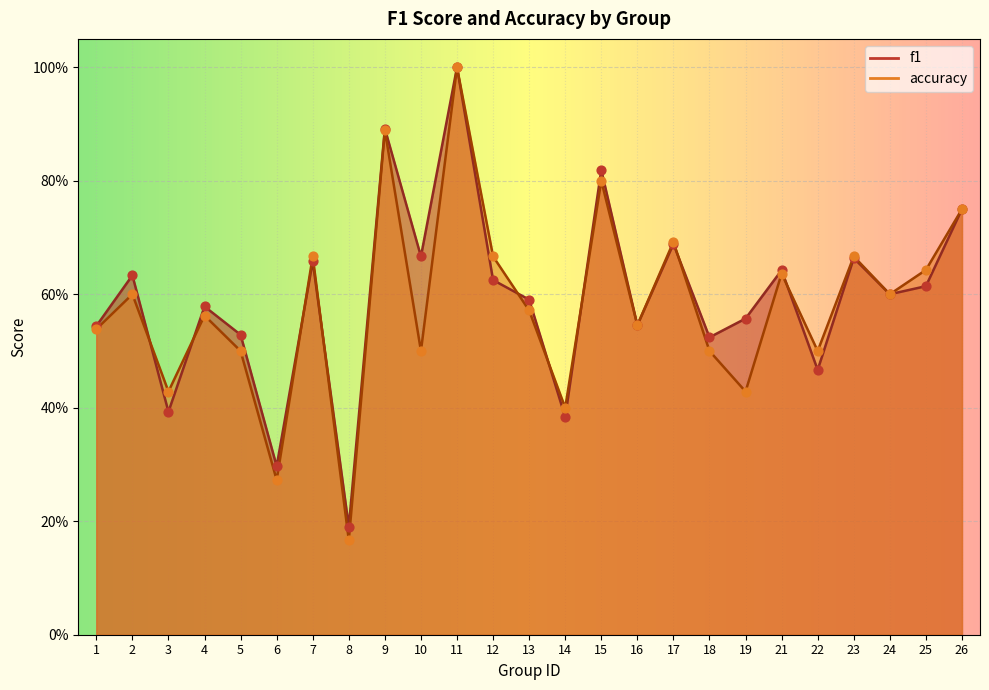

Which series has the largest total across all categories?

f1